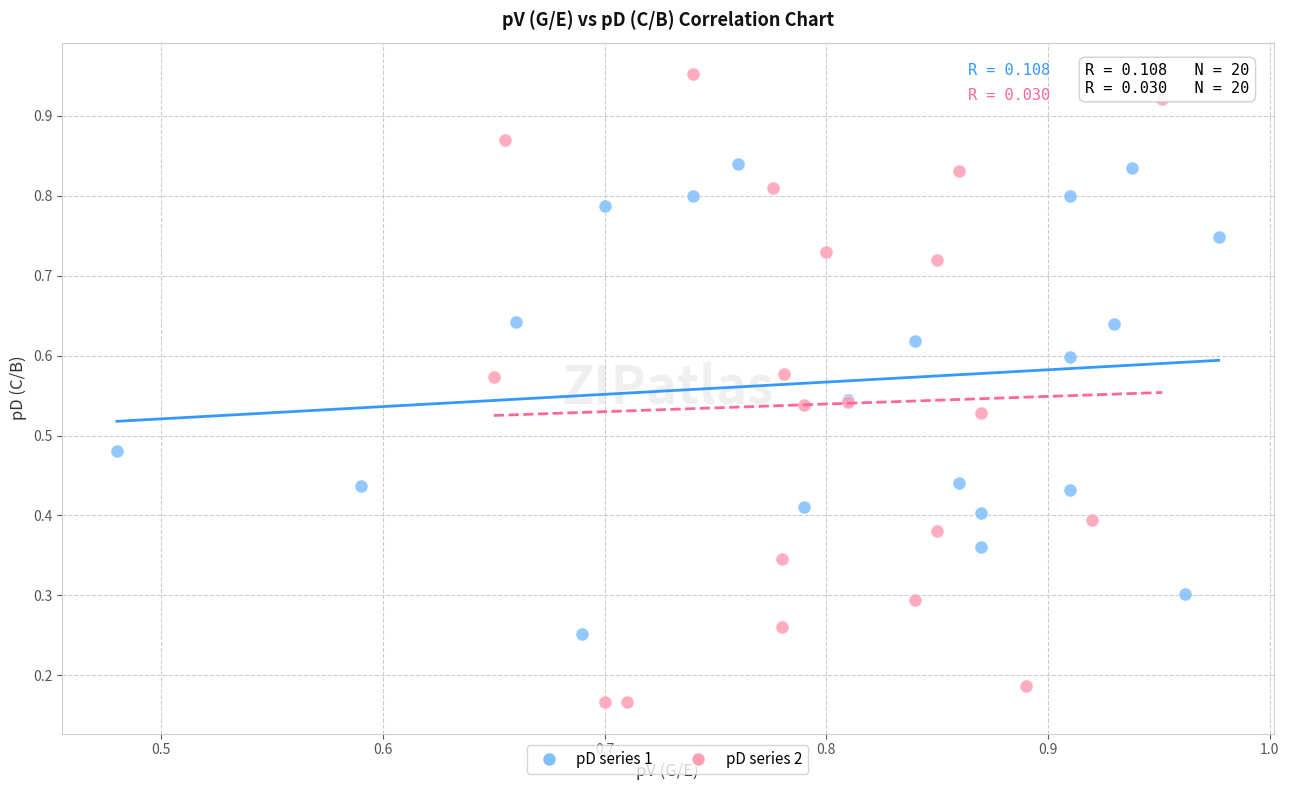

Which series contains the highest Y value?

pD series 2